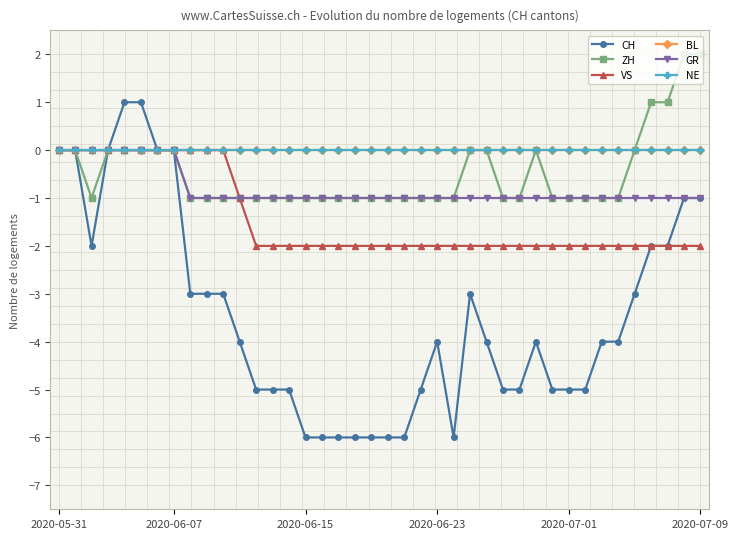

Rank the series by their maximum value, from lowest to highest.

VS, BL, GR, NE, CH, ZH